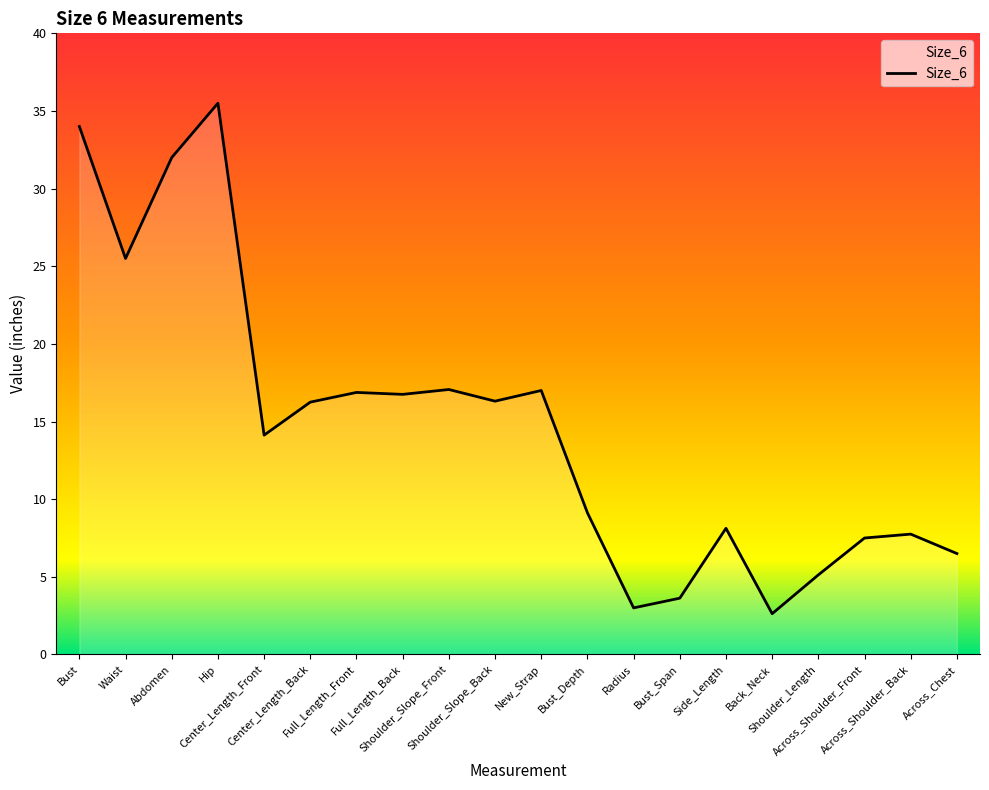

Where is the first local minimum?

Waist